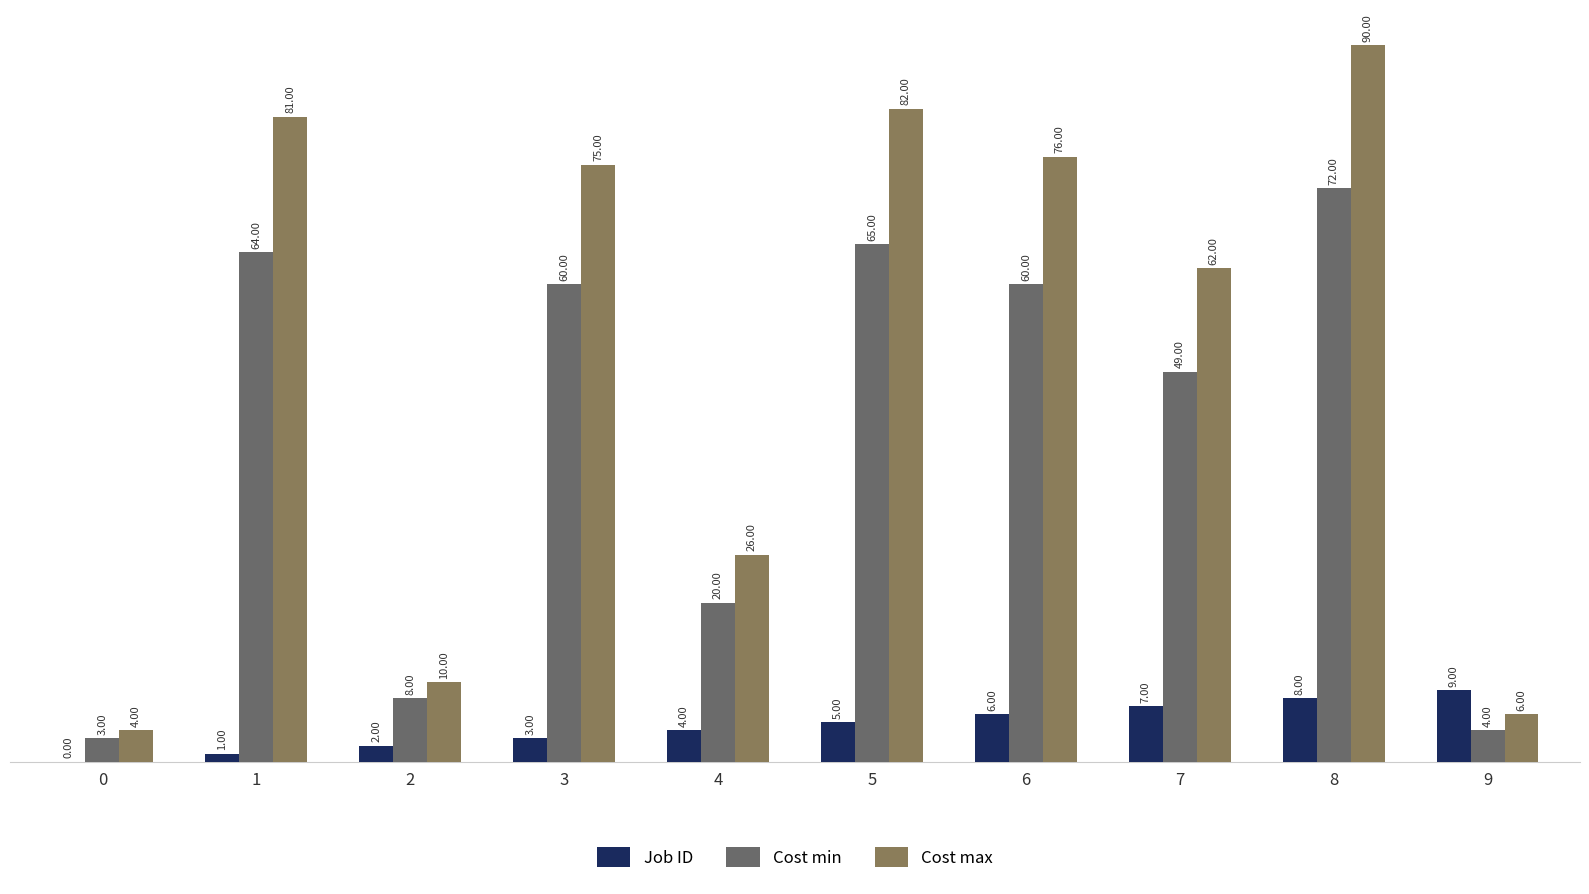

Between 2 and 9, which series saw the biggest shift?

Job ID